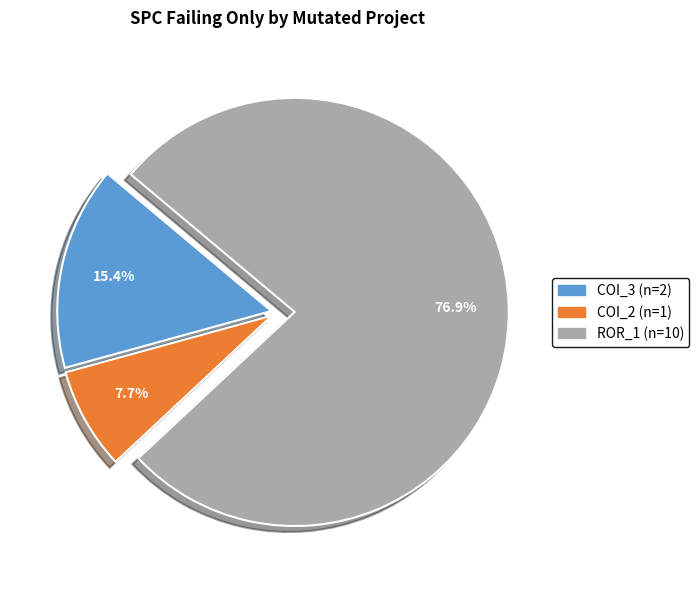

Is there any slice that represents more than half of the pie?

Yes